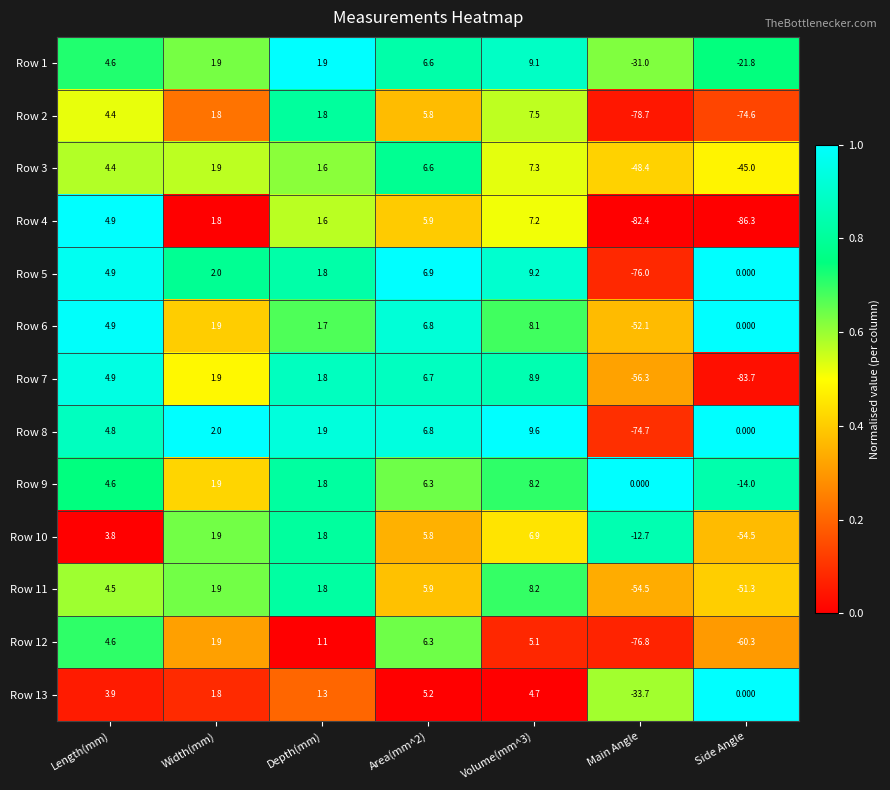

Which series has the largest range (max minus min)?

Row 4